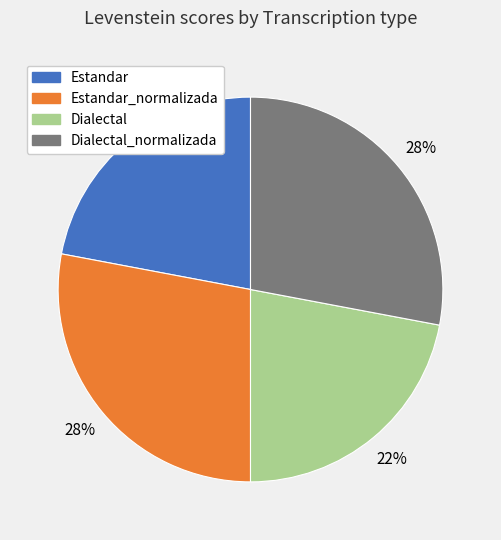

To the nearest percent, what is the average slice percentage?

25%